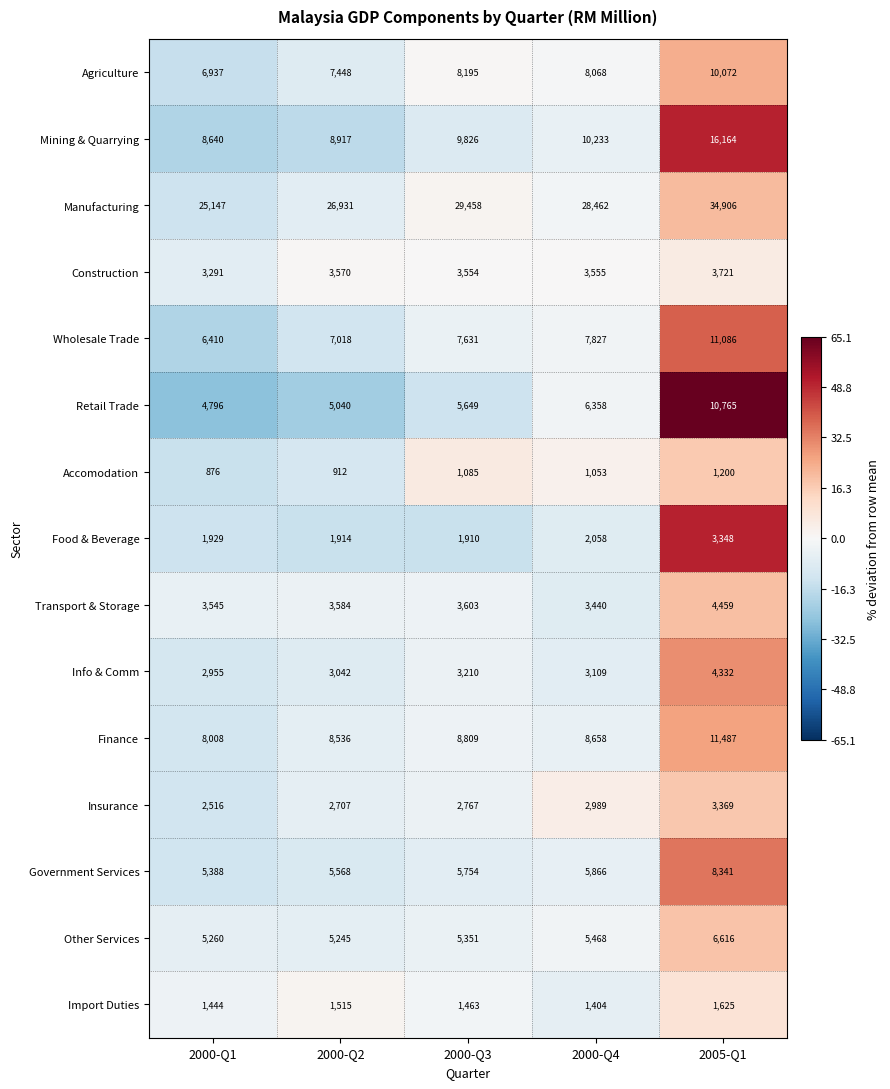

How many values in the Insurance series are below 2767?

2